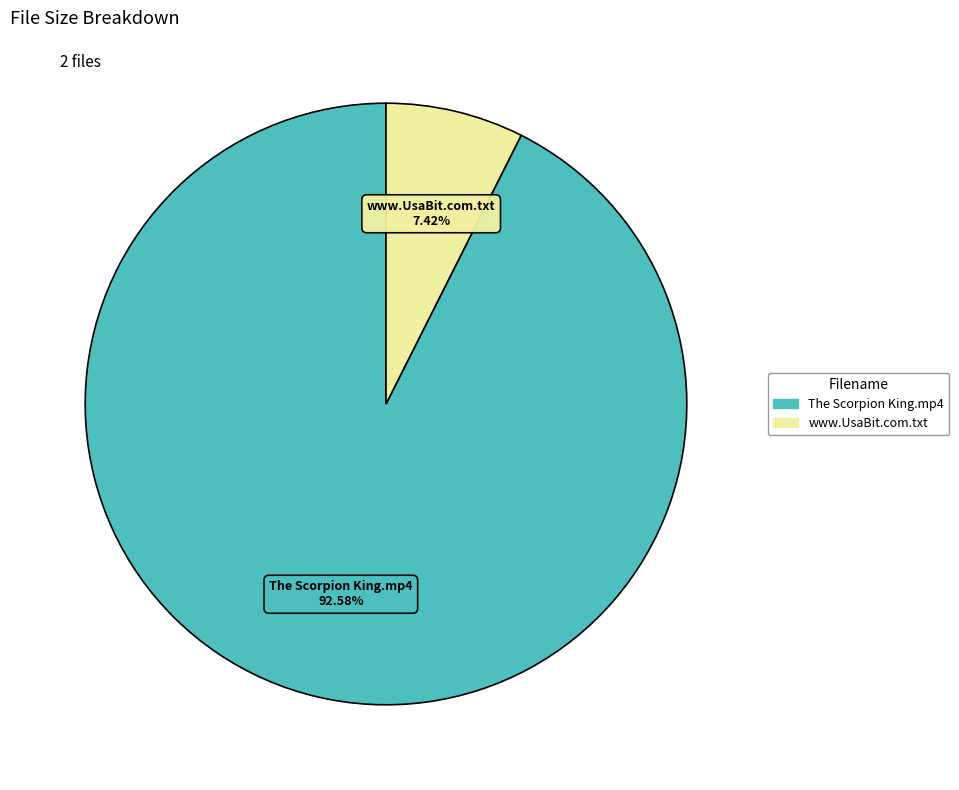

Which category has the smallest portion of the pie?

www.UsaBit.com.txt